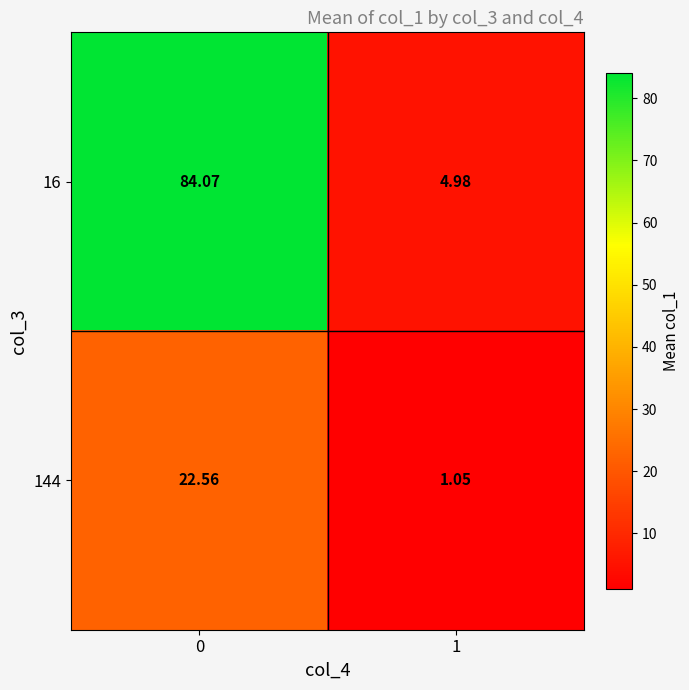

How many categories are shown in the chart?

2